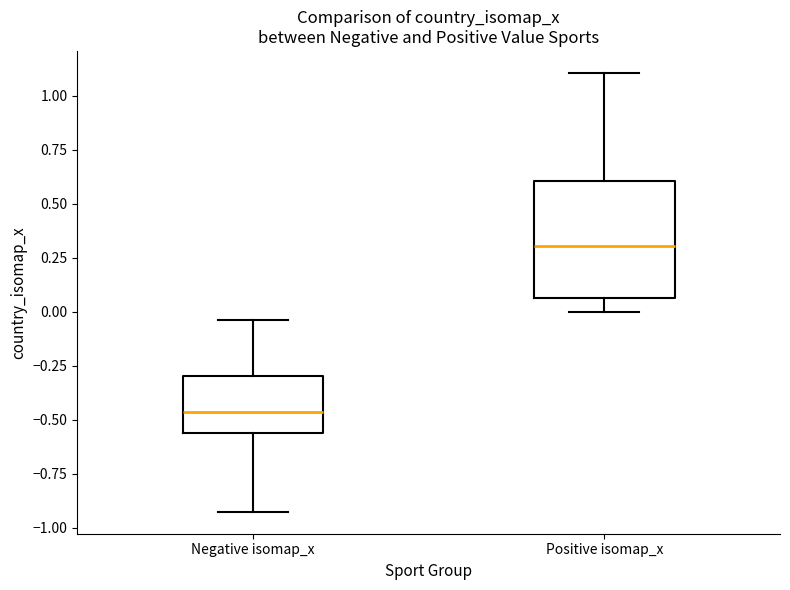

Reading left to right, transcribe this box plot: for each box, give where its median line is, the range the box spans, and where its two whiskers end, as read against the y-axis. The values are not printed on the chart, so give them approximately, as read against the axis.

Negative isomap_x: median -0.45, box -0.55 to -0.30, whiskers -0.95 to -0.05
Positive isomap_x: median 0.30, box 0.05 to 0.60, whiskers 0.00 to 1.10